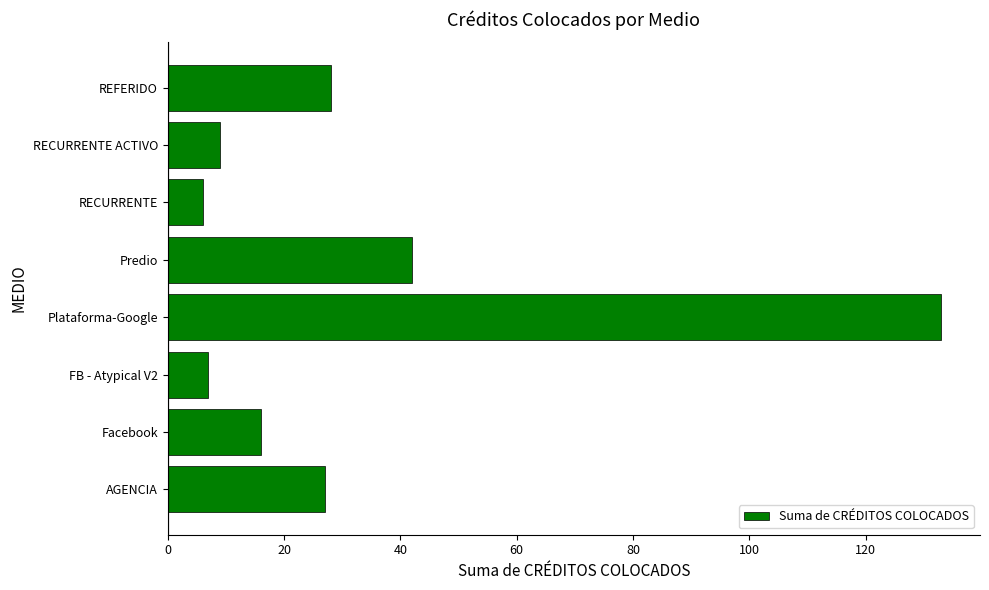

What is the change in value from Plataforma-Google to REFERIDO?

-105